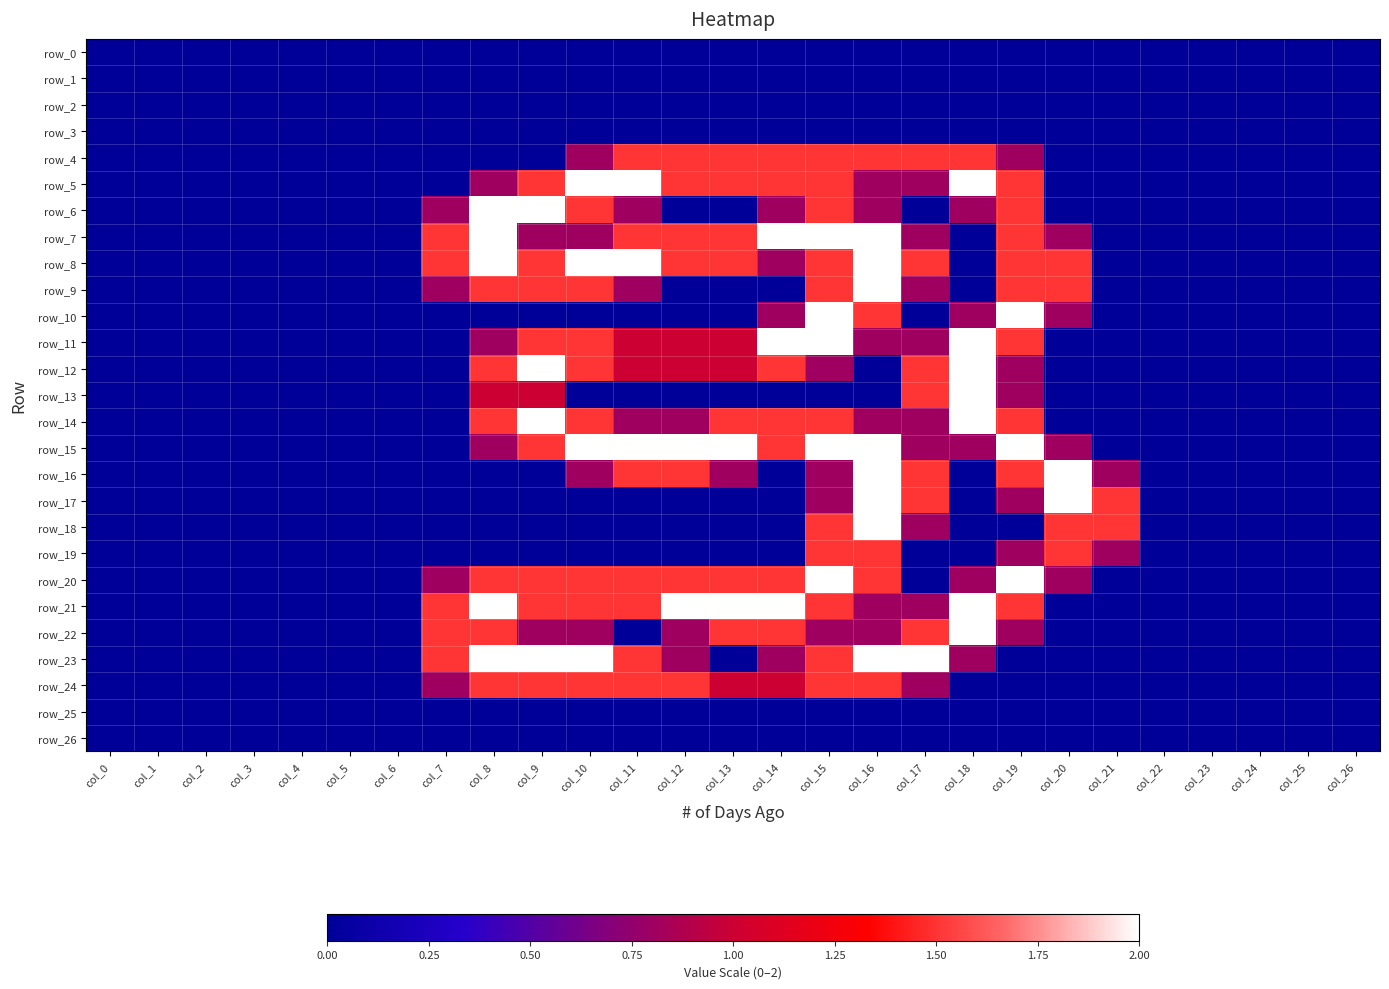

At which label is row_17 closest to 1?

col_15